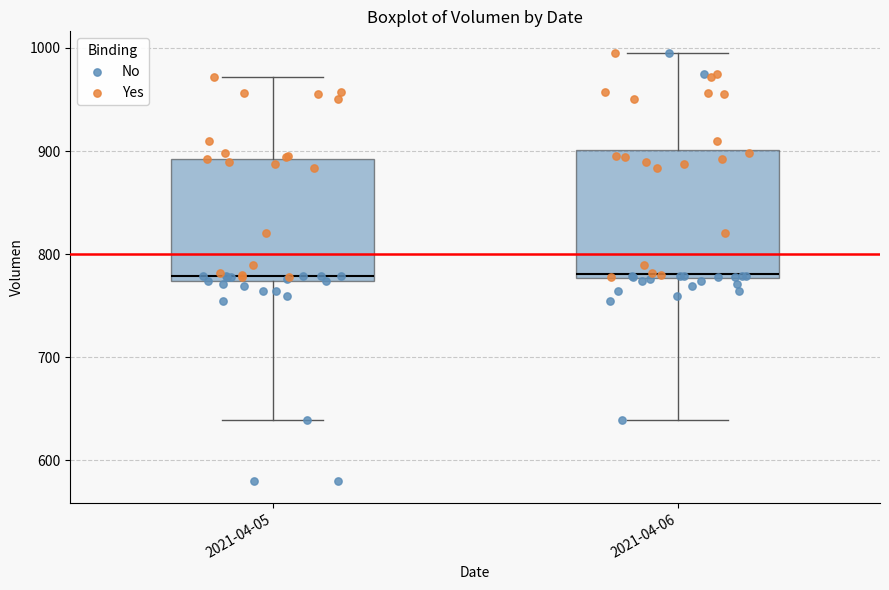

Reading left to right, read every box against the y-axis: the position of its median line, the range the box covers, and the ends of its whiskers. The values are not printed on the chart, so give them approximately, as read against the axis.

2021-04-05: median 780, box 770 to 890, whiskers 640 to 970
2021-04-06: median 780 (just above the box's lower edge), box 780 to 900, whiskers 640 to 1000